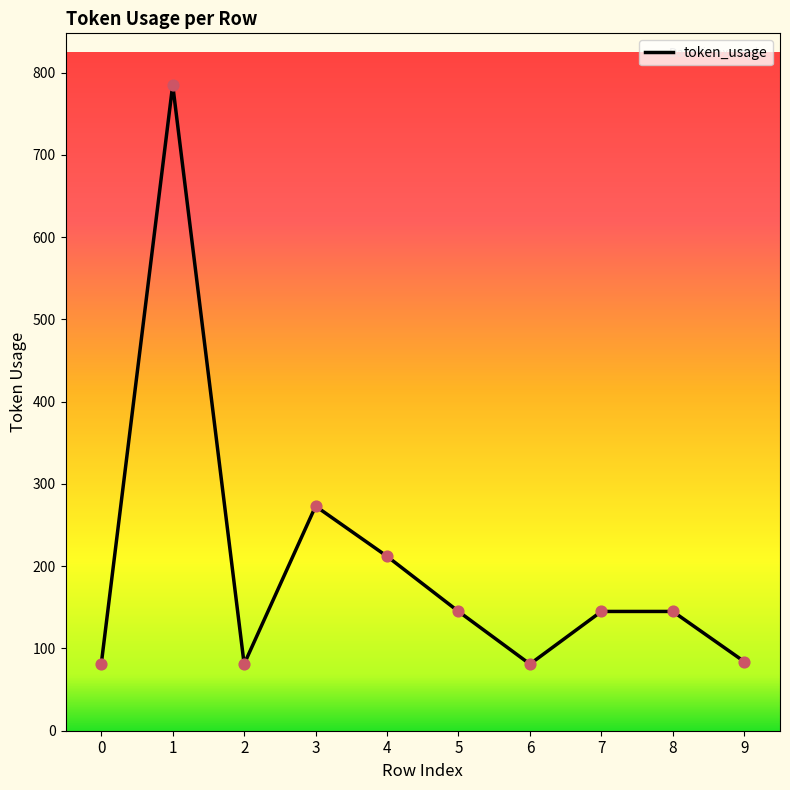

What is the change in value from 1 to 2?

-704